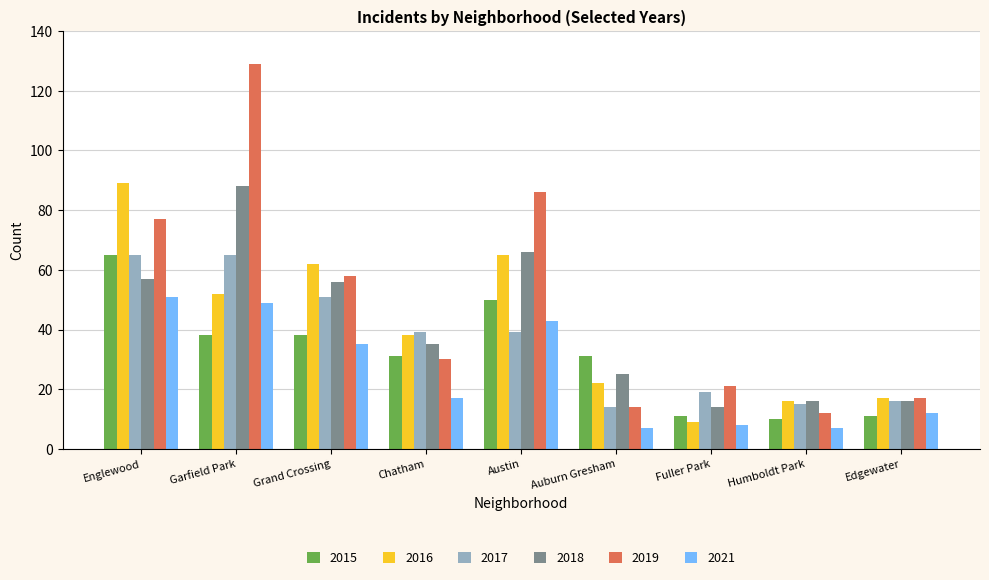

At which label does 2018 reach its peak?

Garfield Park